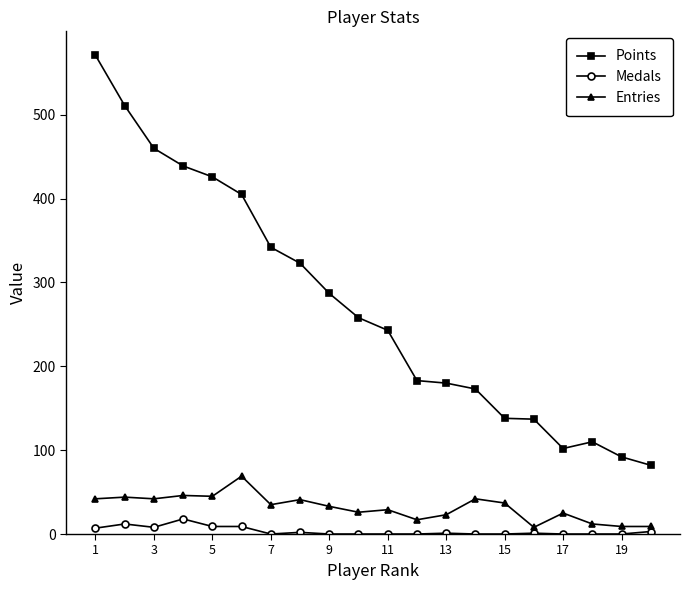

List the series in order of their peak value, highest first.

Points, Entries, Medals